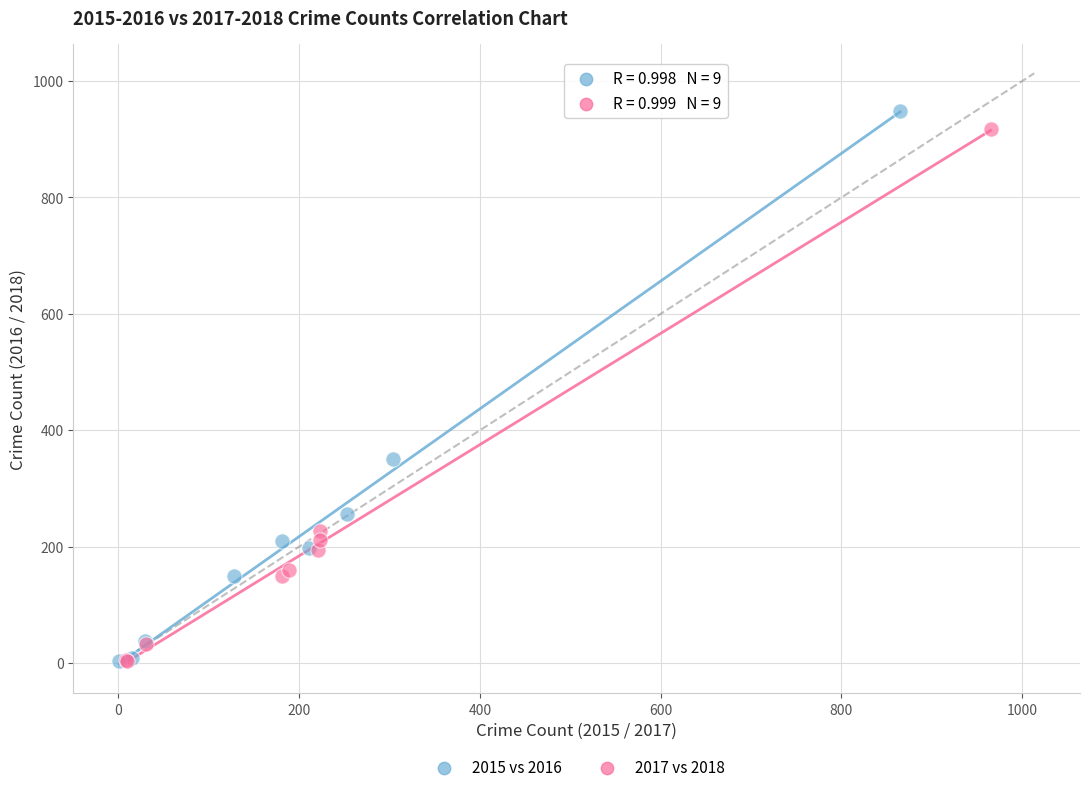

Which series has the largest Y range (max minus min)?

2015 vs 2016